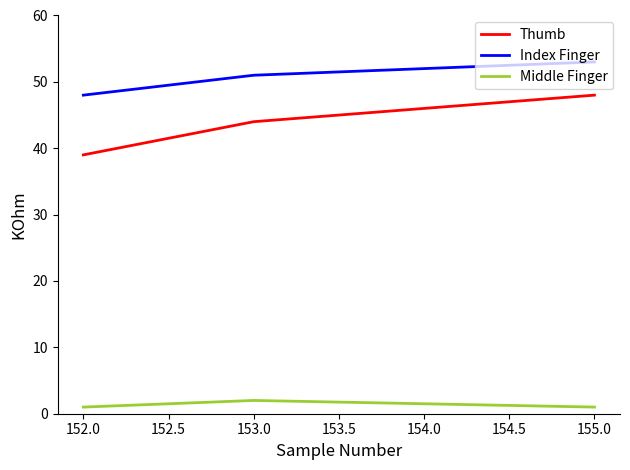

Does the chart have visible grid lines?

No